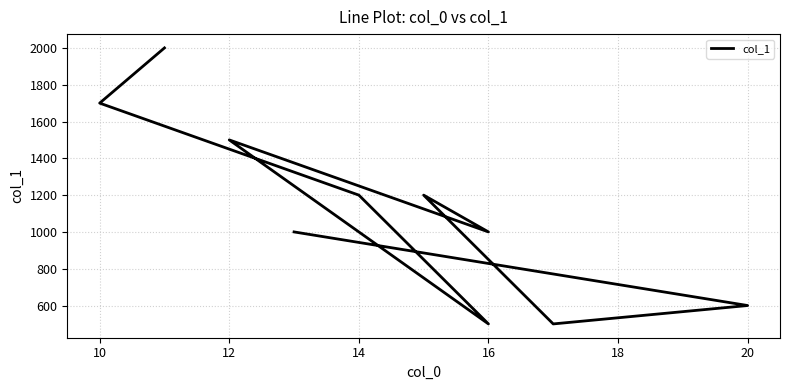

What is the minimum value shown in the chart?

500